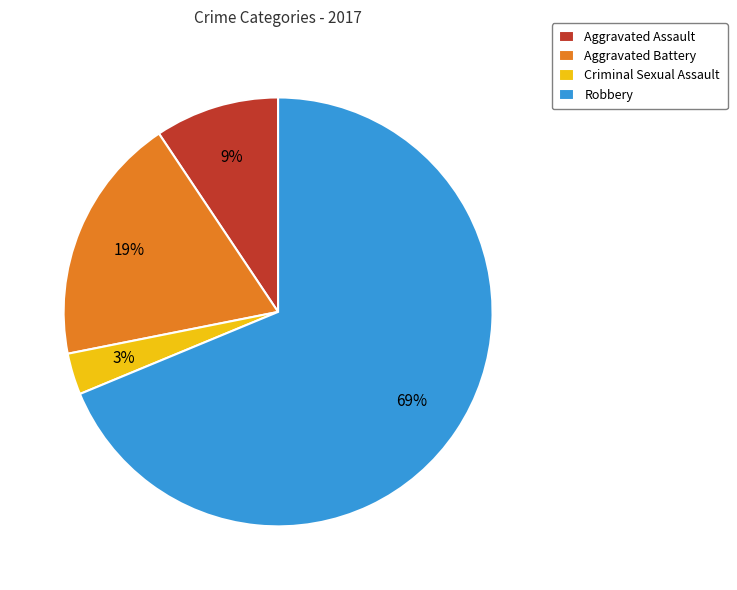

Which slice is the largest?

Robbery